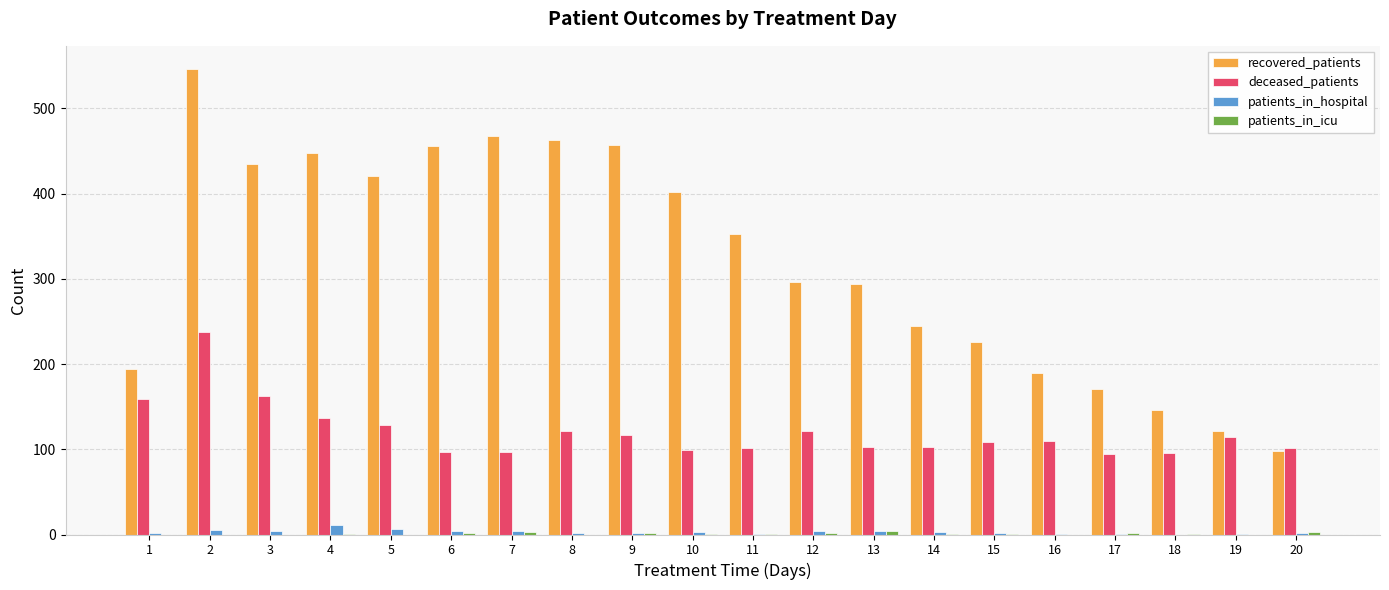

Is it true that recovered_patients equals 194 at 1?

True